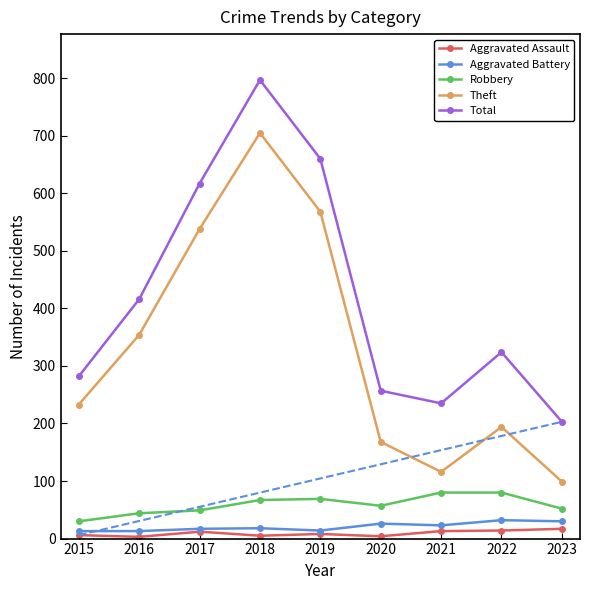

What is the spread (max minus min) of values at 2015?

276